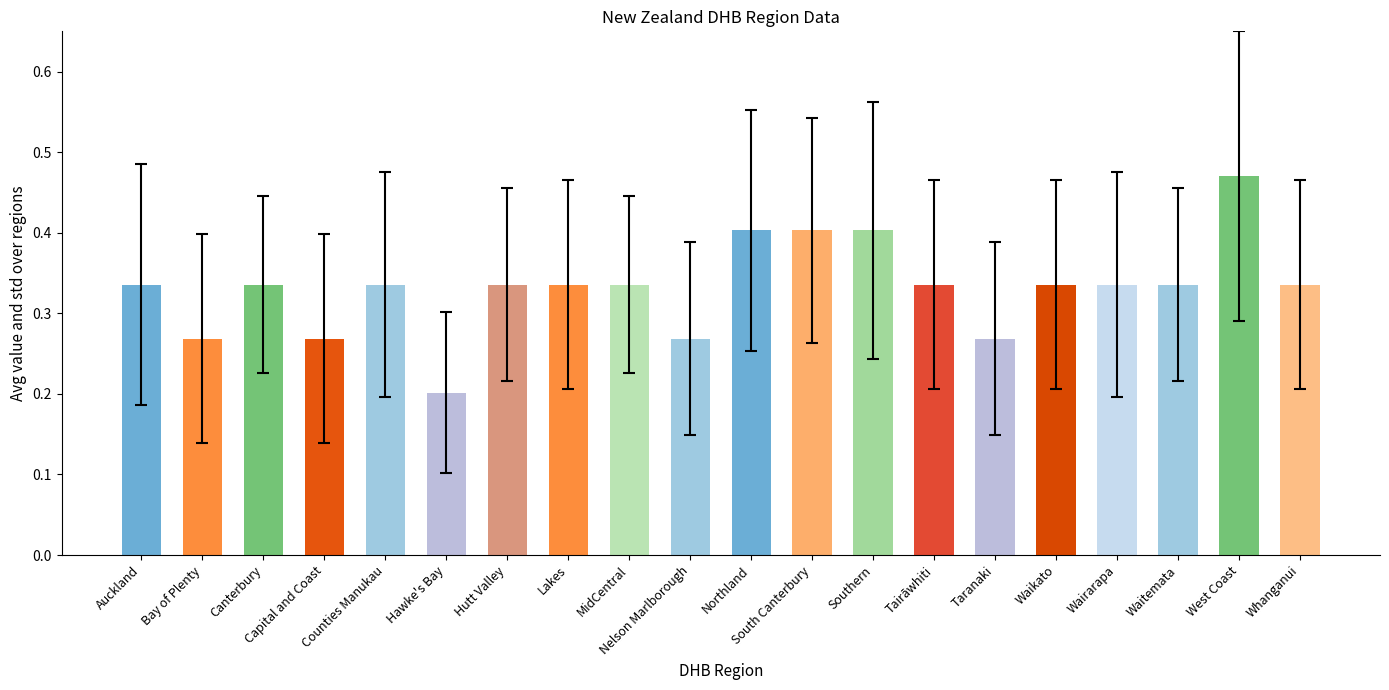

What is the difference between the values at South Canterbury and Hutt Valley?

0.1